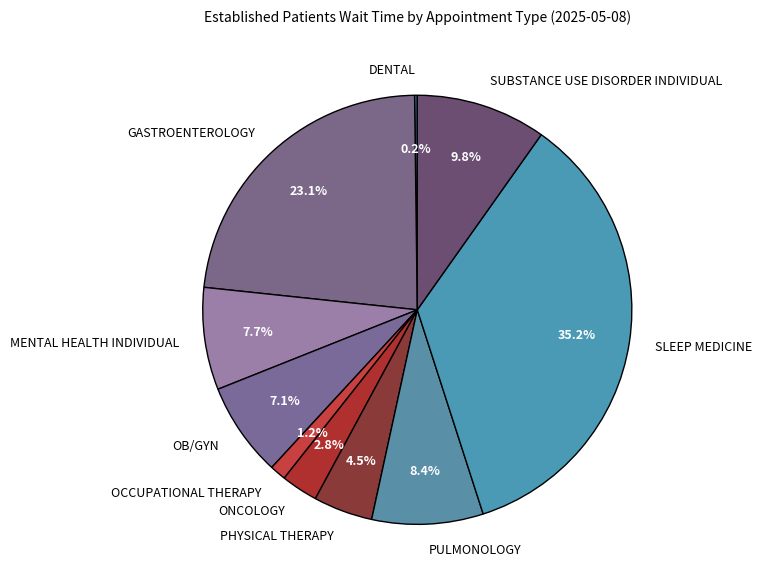

What is the largest slice in the pie chart?

SLEEP MEDICINE